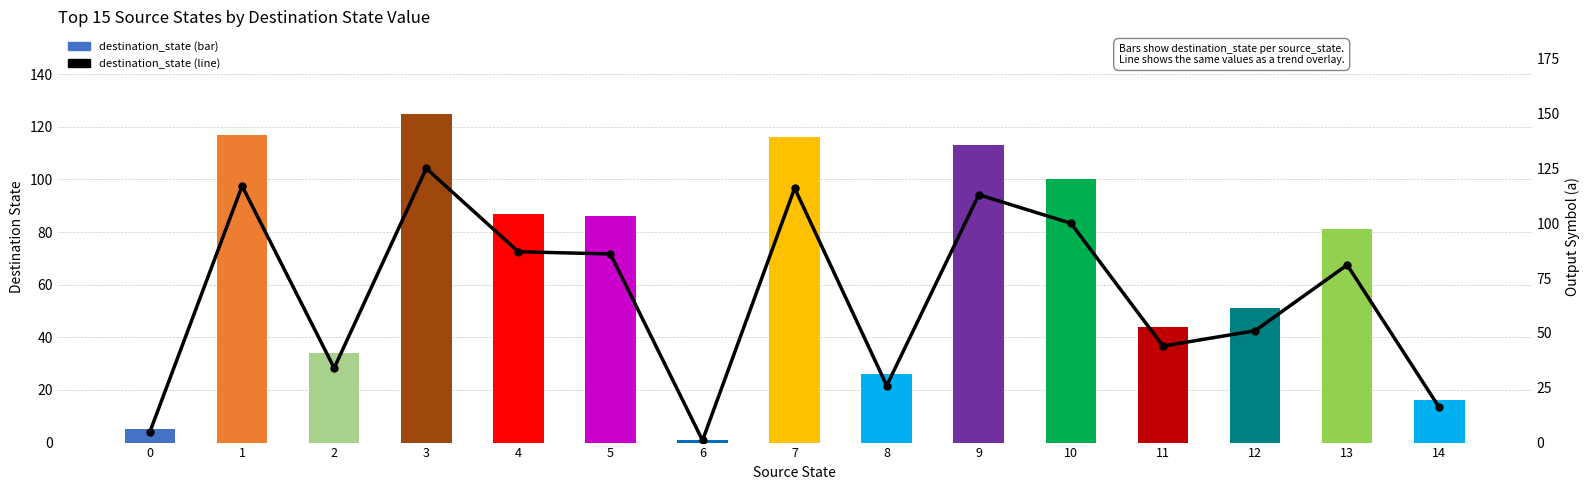

At which category is the sum across all series the highest?

3